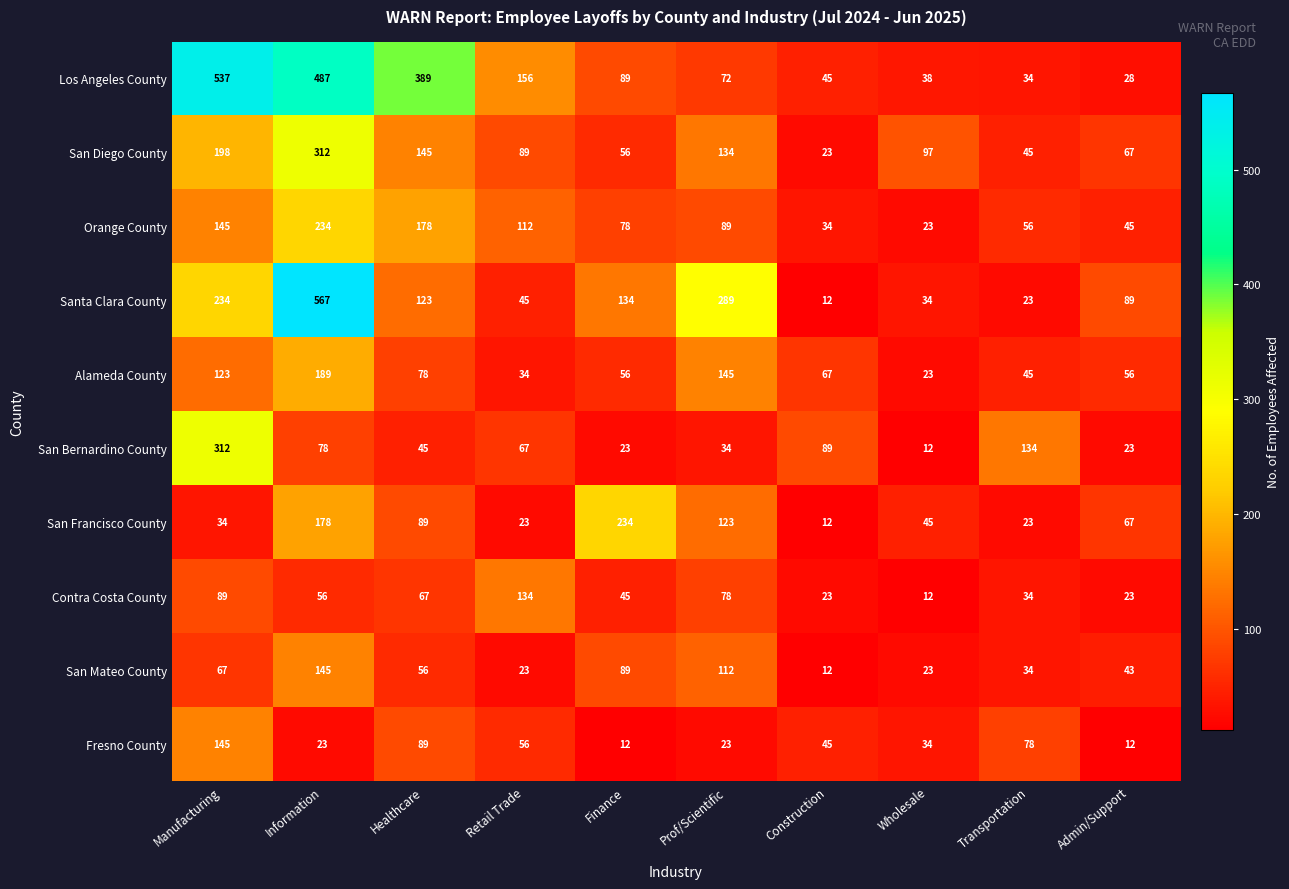

At how many categories does at least one series exceed 308?

3